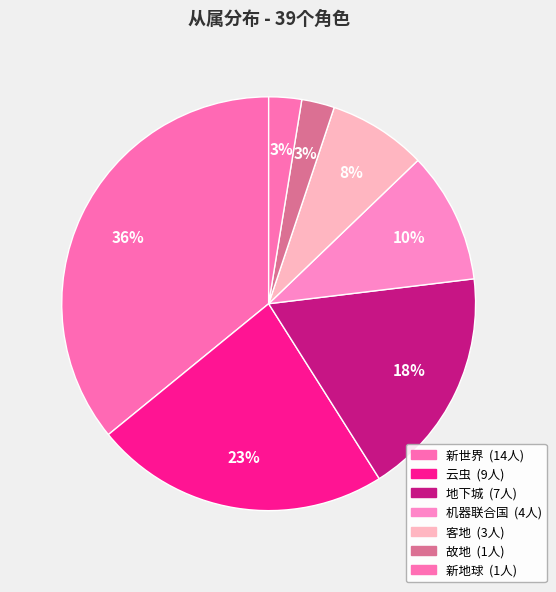

What is the largest slice in the pie chart?

新世界